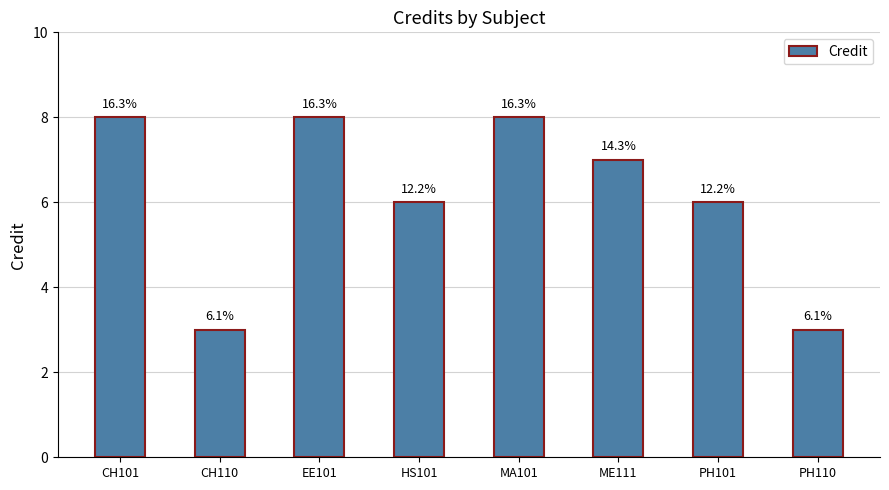

List the labels in order of value, smallest first.

CH110, PH110, HS101, PH101, ME111, CH101, EE101, MA101